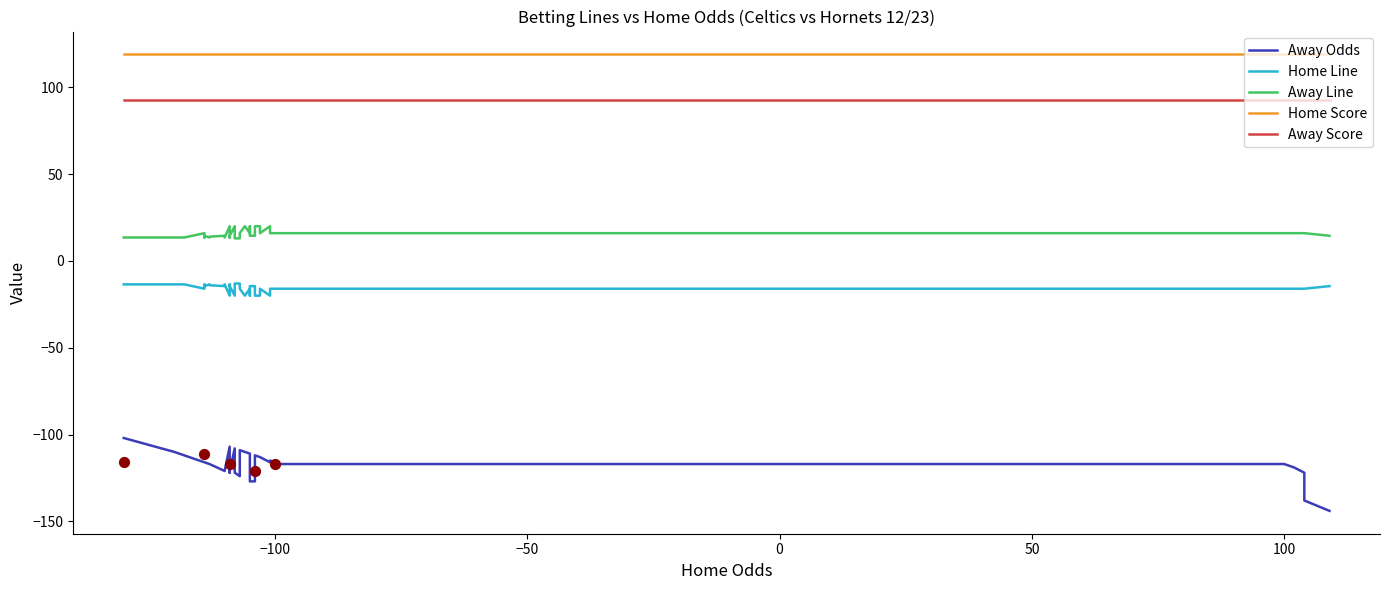

What are all the series names shown in the legend?

Away Odds, Home Line, Away Line, Home Score, Away Score